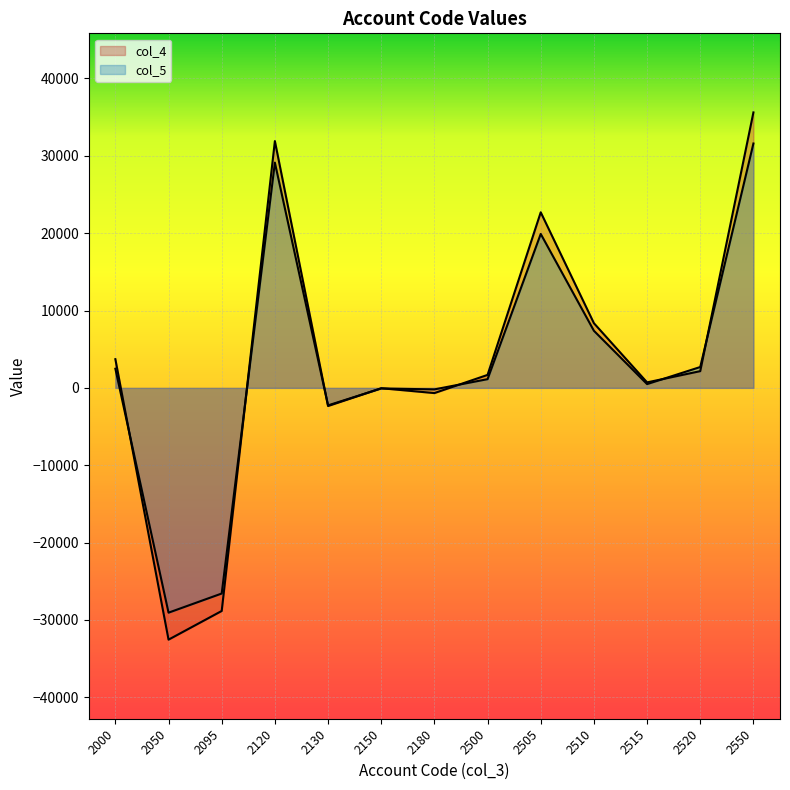

The value of col_4 at 2510 is 3863. True or false?

False